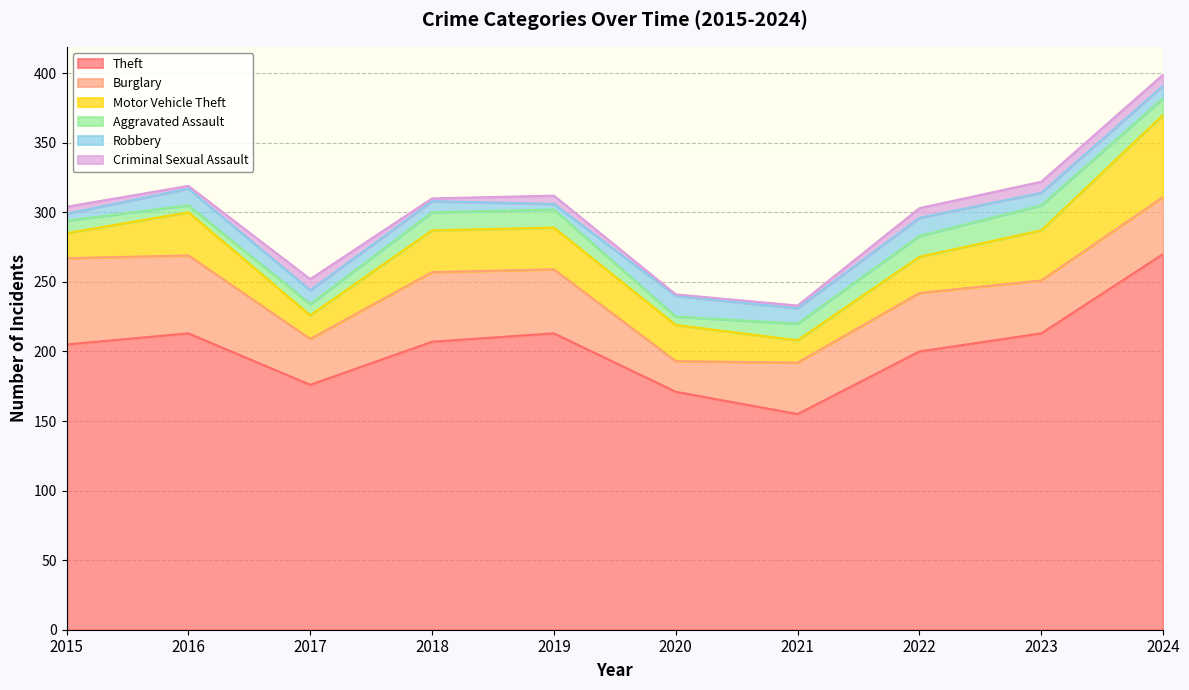

Reading right to left, what are all the values shown in this chart?

Theft: 2024=270	2023=213	2022=200	2021=155	2020=171	2019=213	2018=207	2017=176	2016=213	2015=205
Burglary: 2024=41	2023=38	2022=42	2021=37	2020=22	2019=46	2018=50	2017=33	2016=56	2015=62
Motor Vehicle Theft: 2024=59	2023=36	2022=26	2021=16	2020=26	2019=30	2018=30	2017=17	2016=31	2015=18
Aggravated Assault: 2024=12	2023=18	2022=15	2021=12	2020=6	2019=13	2018=13	2017=8	2016=5	2015=9
Robbery: 2024=9	2023=9	2022=13	2021=11	2020=15	2019=4	2018=8	2017=10	2016=12	2015=5
Criminal Sexual Assault: 2024=8	2023=8	2022=7	2021=2	2020=1	2019=6	2018=2	2017=8	2016=2	2015=5